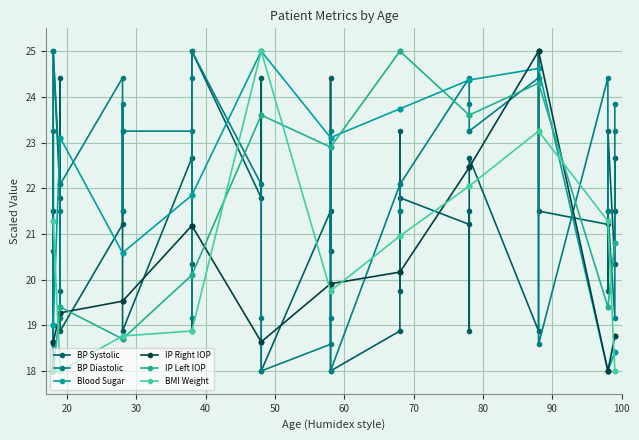

Does the chart display data point markers on the line(s)?

Yes